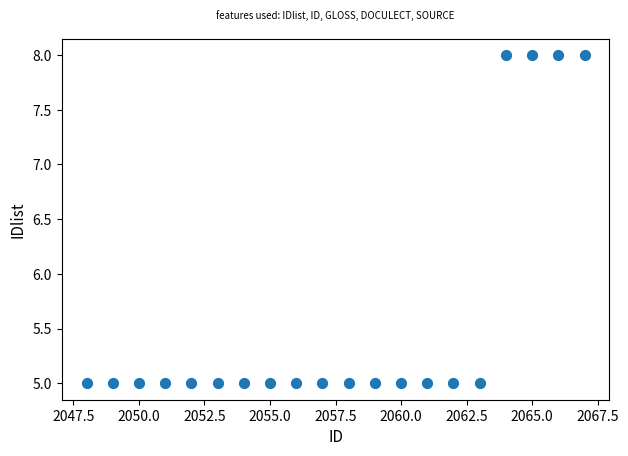

What is the range of Y values (max minus min)?

3